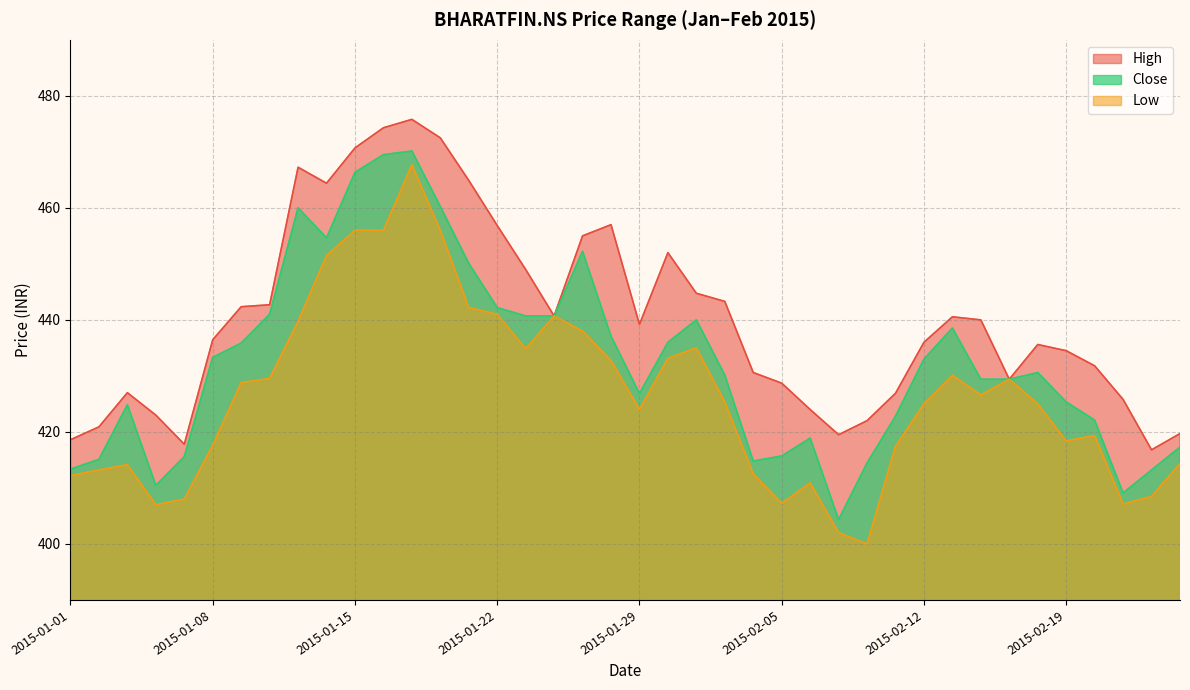

Which series has the largest range (max minus min)?

Low